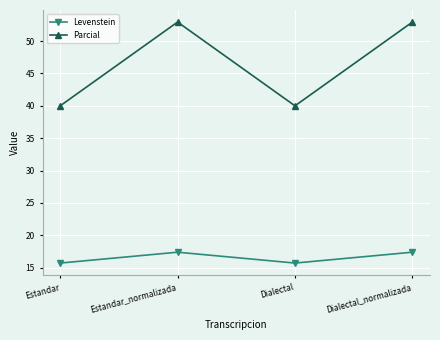

Reading right to left, what are all the values shown in this chart?

Levenstein: 17.4	15.7	17.4	15.7
Parcial: 52.9	40.0	52.9	40.0